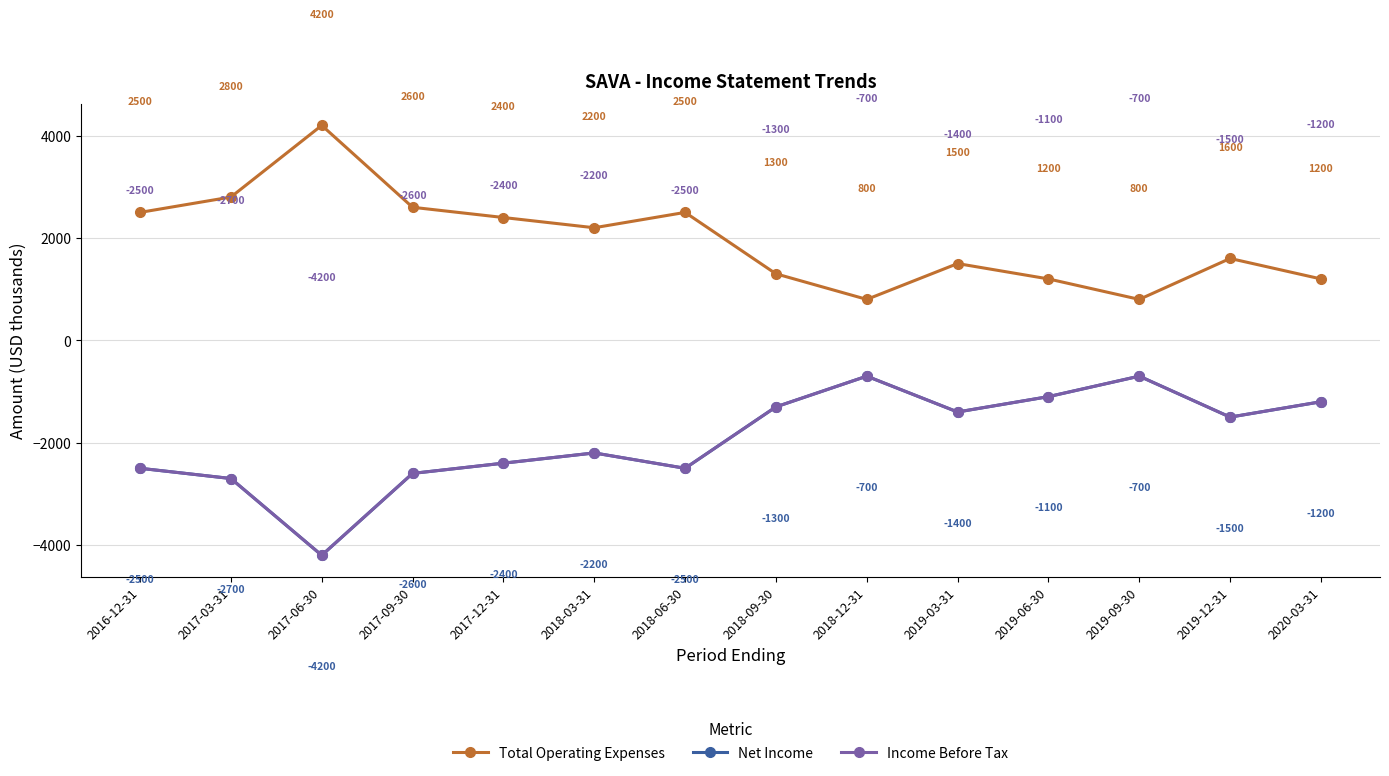

At which label does Income Before Tax reach its minimum?

2017-06-30